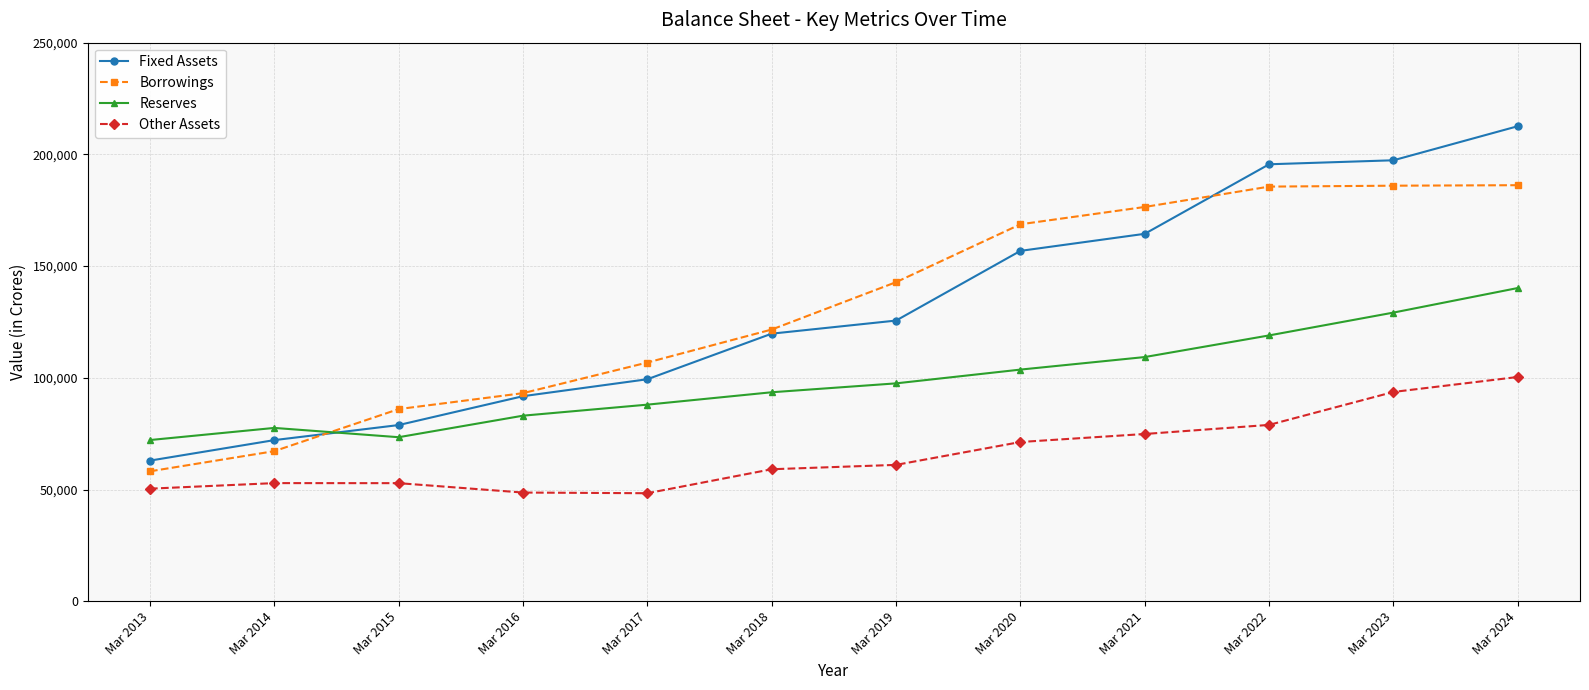

List the series in order of their peak value, lowest first.

Other Assets, Reserves, Borrowings, Fixed Assets